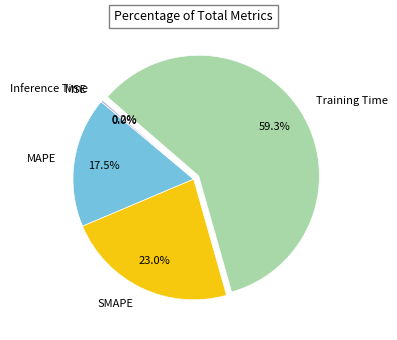

Does any single category account for the majority?

Yes